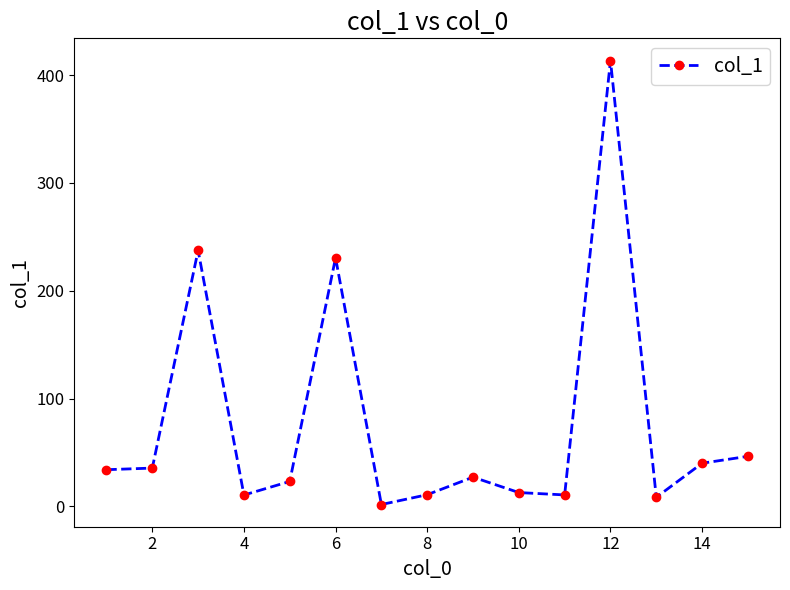

What is the value of the 3rd point from the left?

237.4